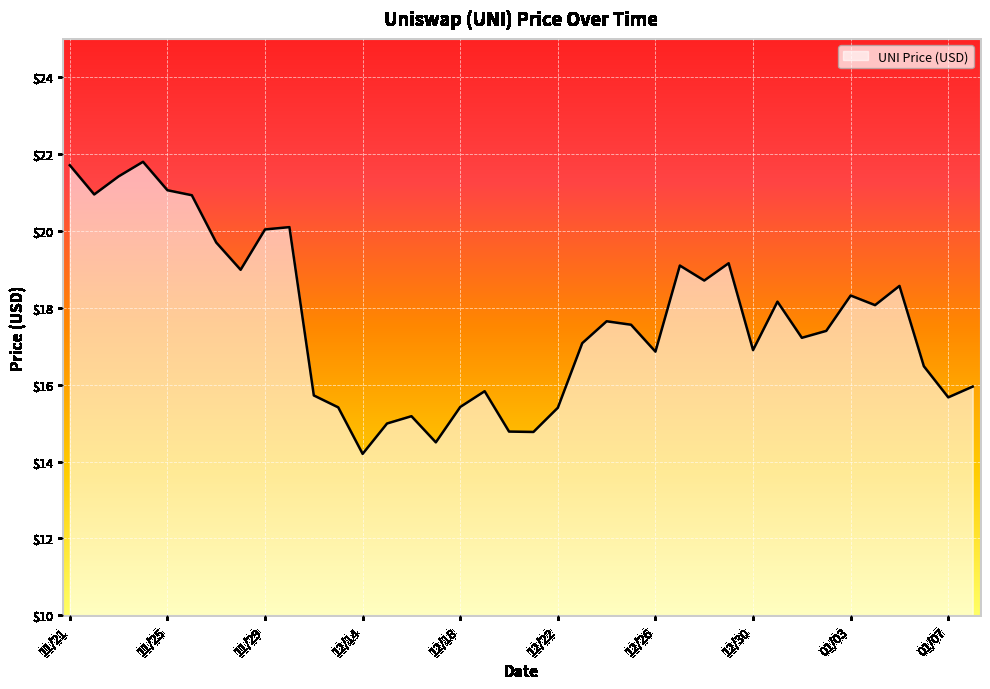

What is the minimum value shown in the chart?

14.2